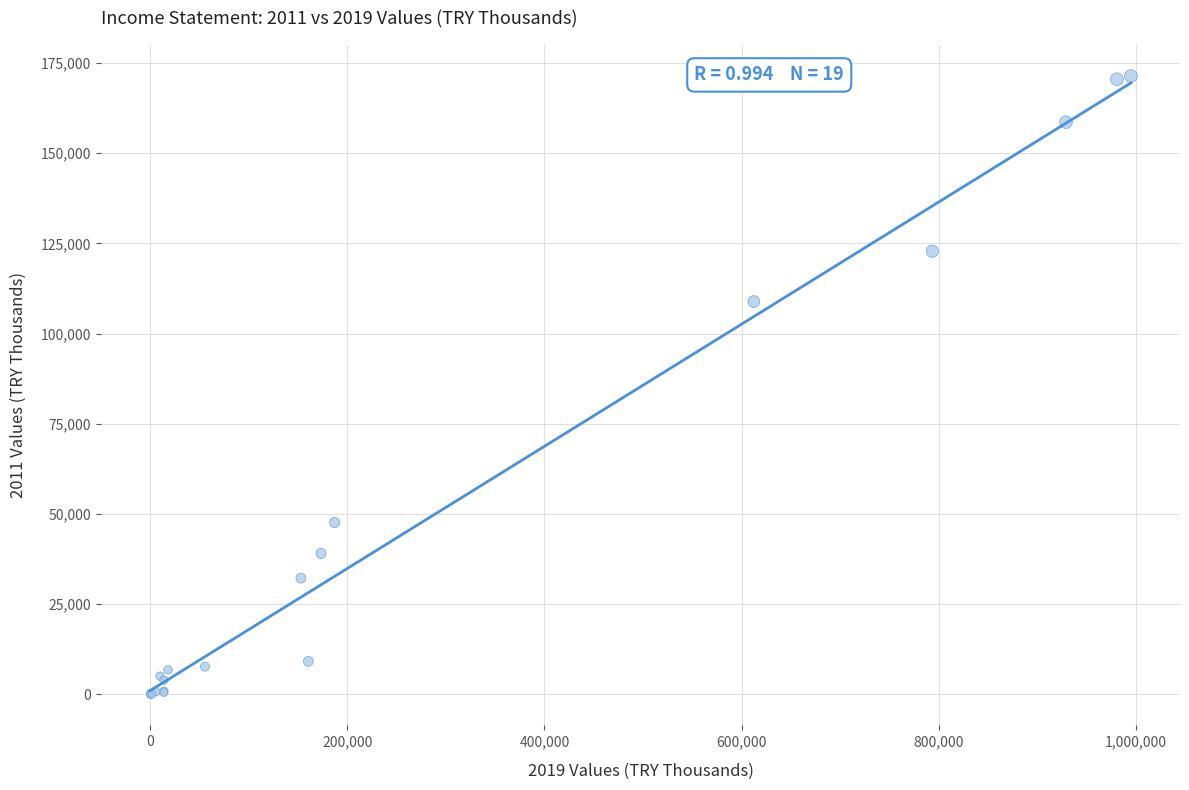

What Y value in the scatter plot is closest to 85688?

108875.3